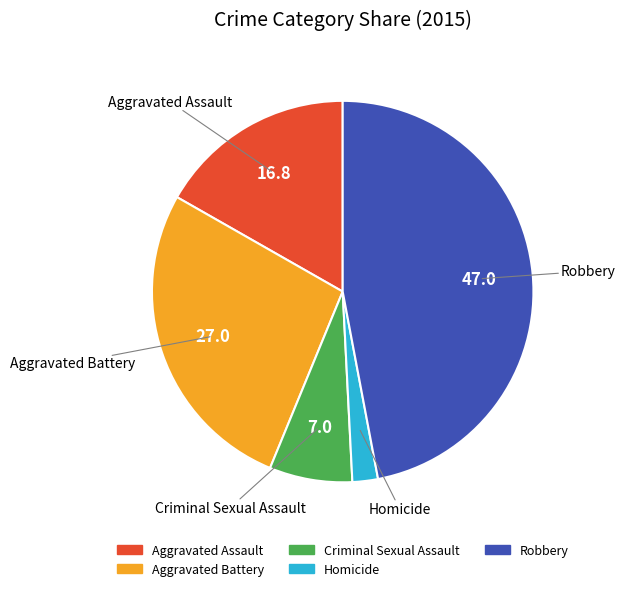

What is the largest slice in the pie chart?

Robbery